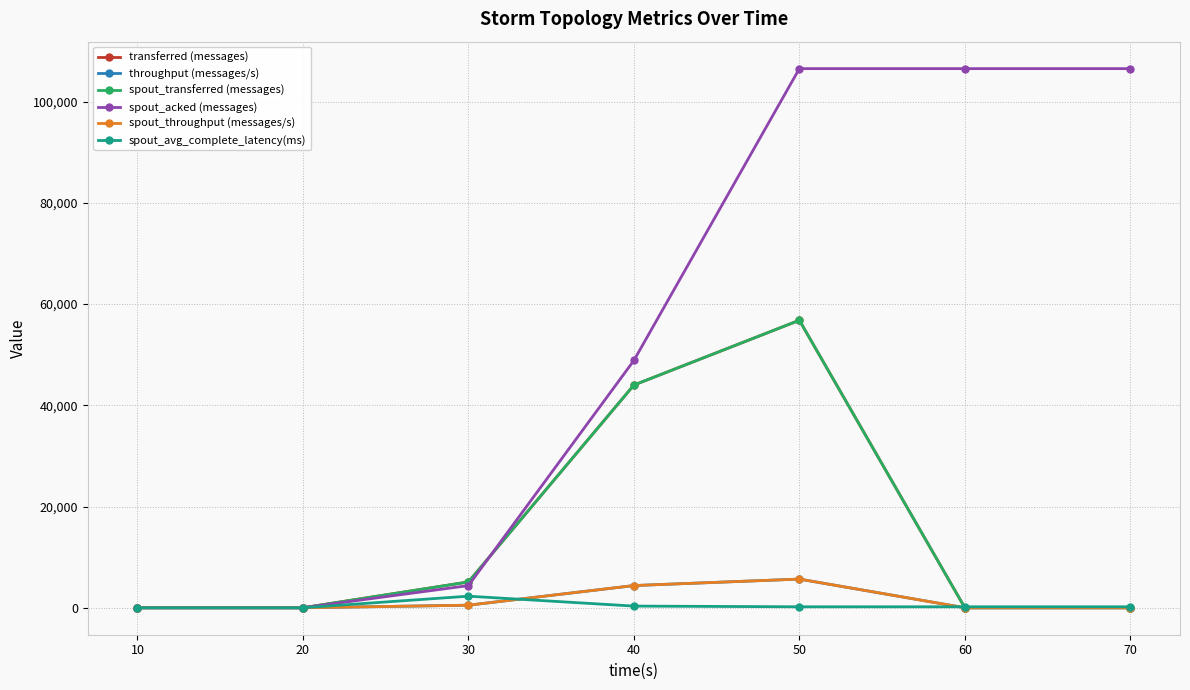

Reading right to left, what are all the values shown in this chart?

transferred (messages): 70=0.0	60=0.0	50=56800.0	40=44000.0	30=5100.0	20=0.0	10=0.0
throughput (messages/s): 70=0.0	60=0.0	50=5666.0	40=4388.0	30=506.0	20=0.0	10=0.0
spout_transferred (messages): 70=0.0	60=0.0	50=56800.0	40=44000.0	30=5100.0	20=0.0	10=0.0
spout_acked (messages): 70=106520.0	60=106520.0	50=106520.0	40=48860.0	30=4380.0	20=0.0	10=0.0
spout_throughput (messages/s): 70=0.0	60=0.0	50=5666.0	40=4388.0	30=506.0	20=0.0	10=0.0
spout_avg_complete_latency(ms): 70=193.3	60=193.3	50=193.3	40=331.7	30=2288.5	20=0.0	10=0.0